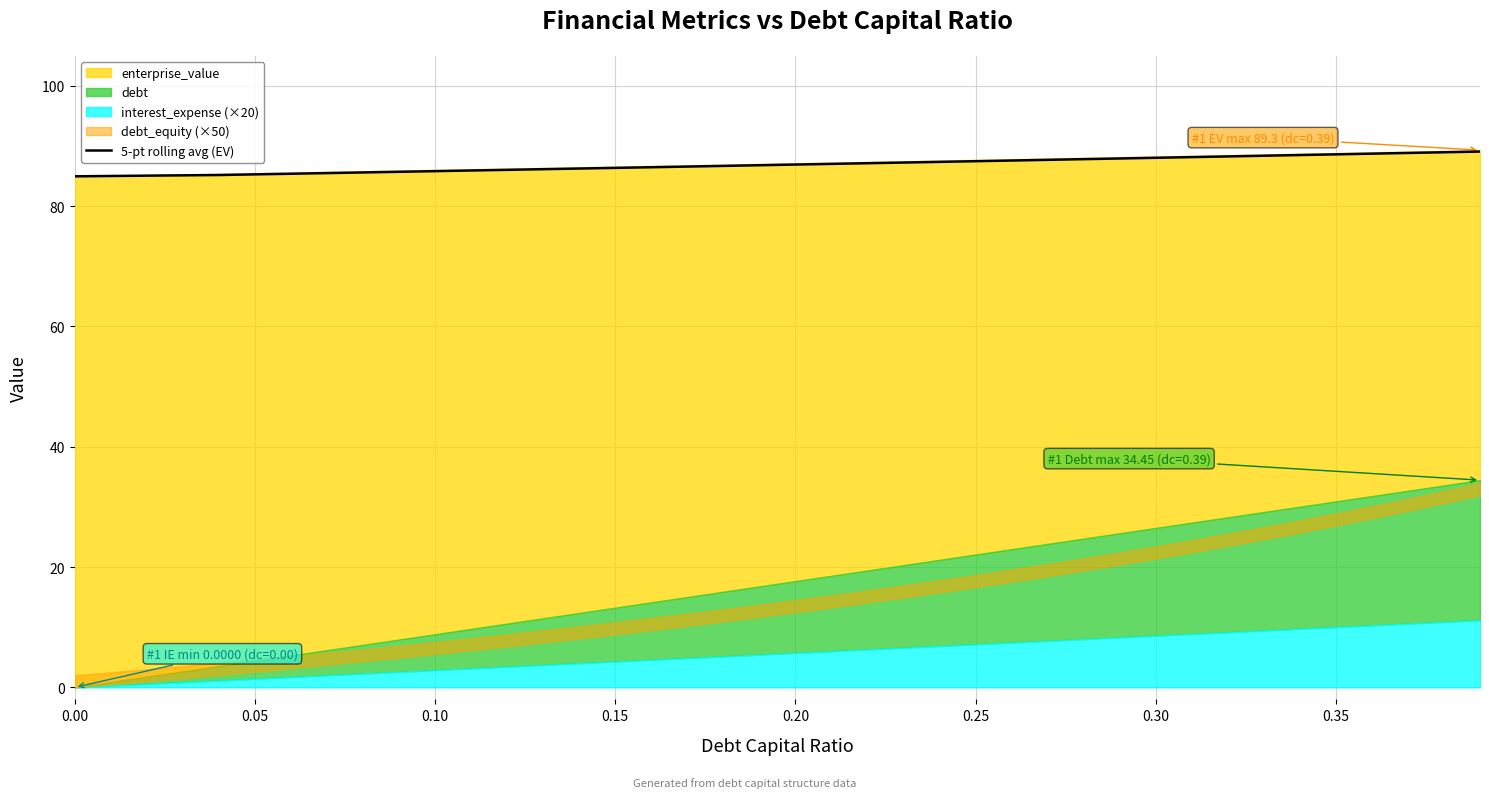

How many values are below 86?

12